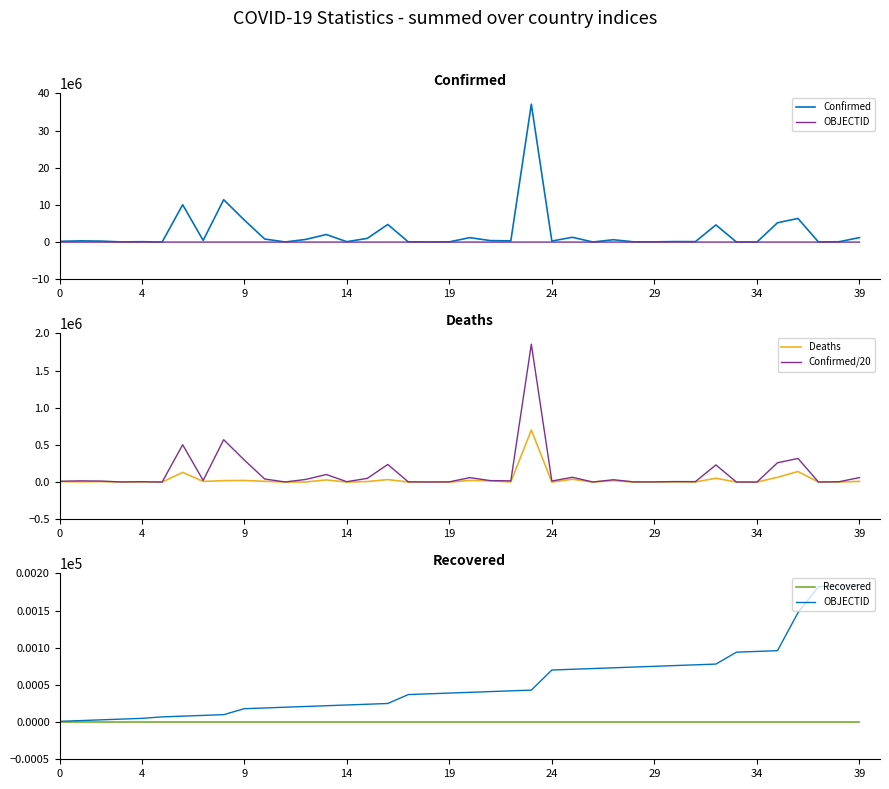

What is the value of the Deaths point at the 37th from the left?

142339.0